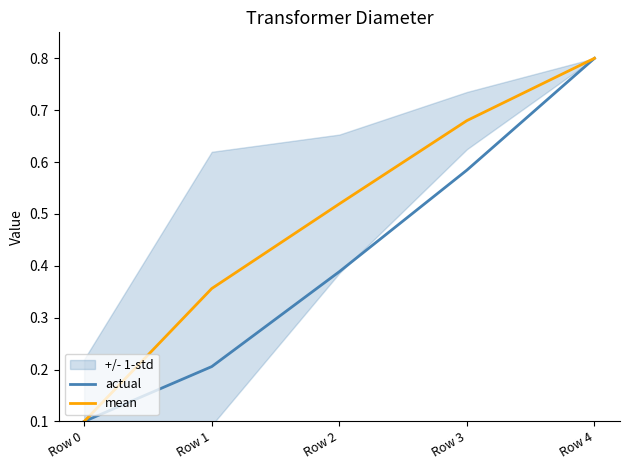

True or false: actual and mean cross at least once.

False